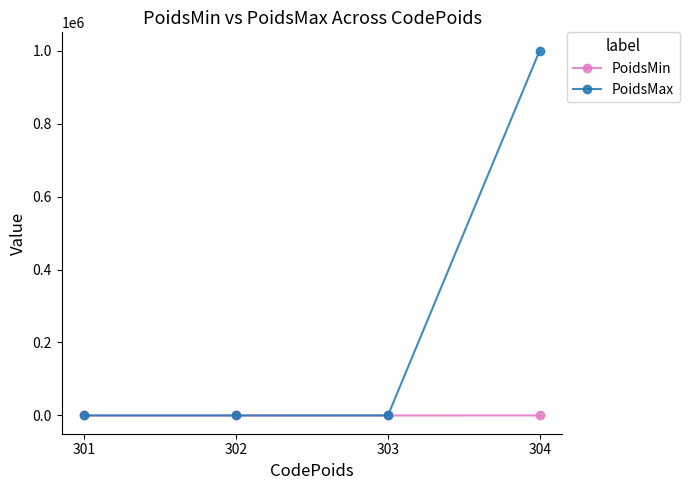

How many data points does each series have?

4